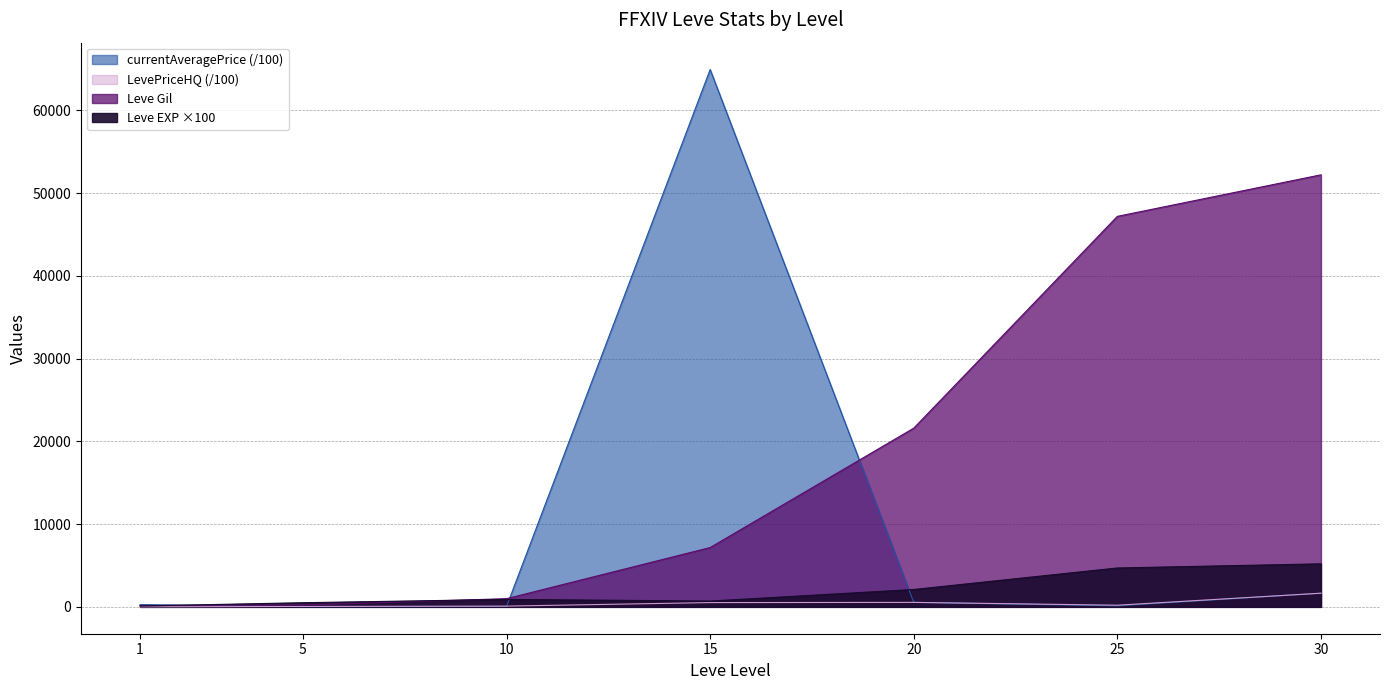

What is the difference between the highest and lowest values at 25?

47077.5